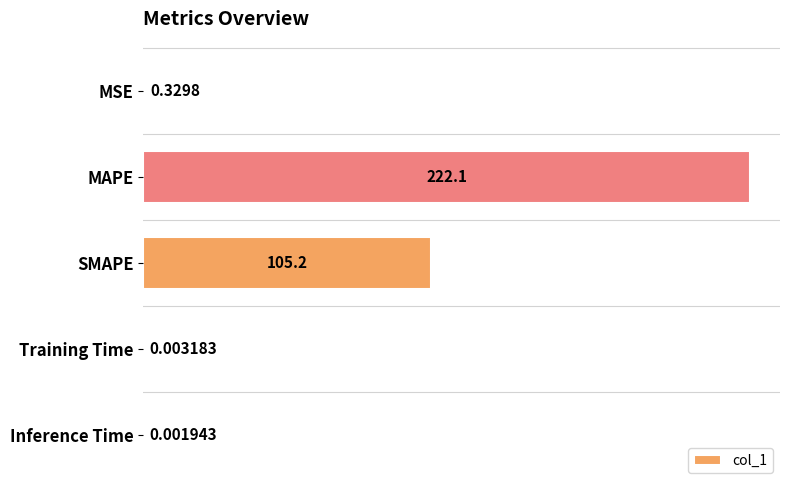

Which has a higher value, MAPE or SMAPE?

MAPE